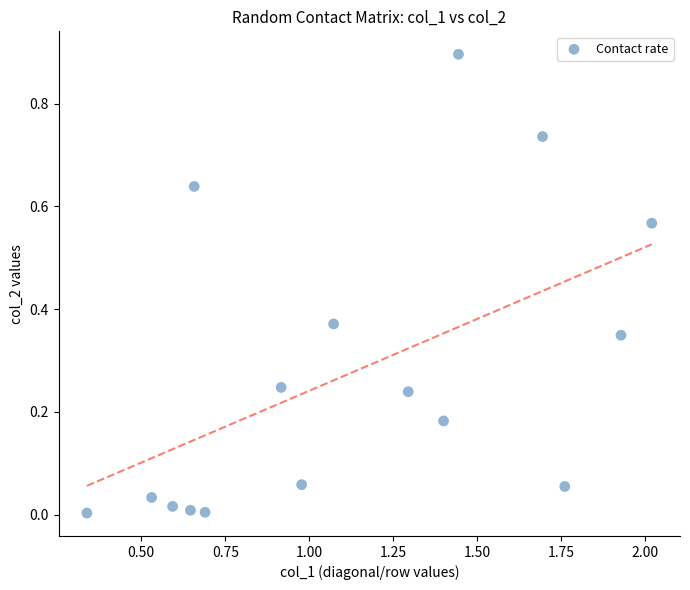

What is the range of X values (max minus min)?

1.7